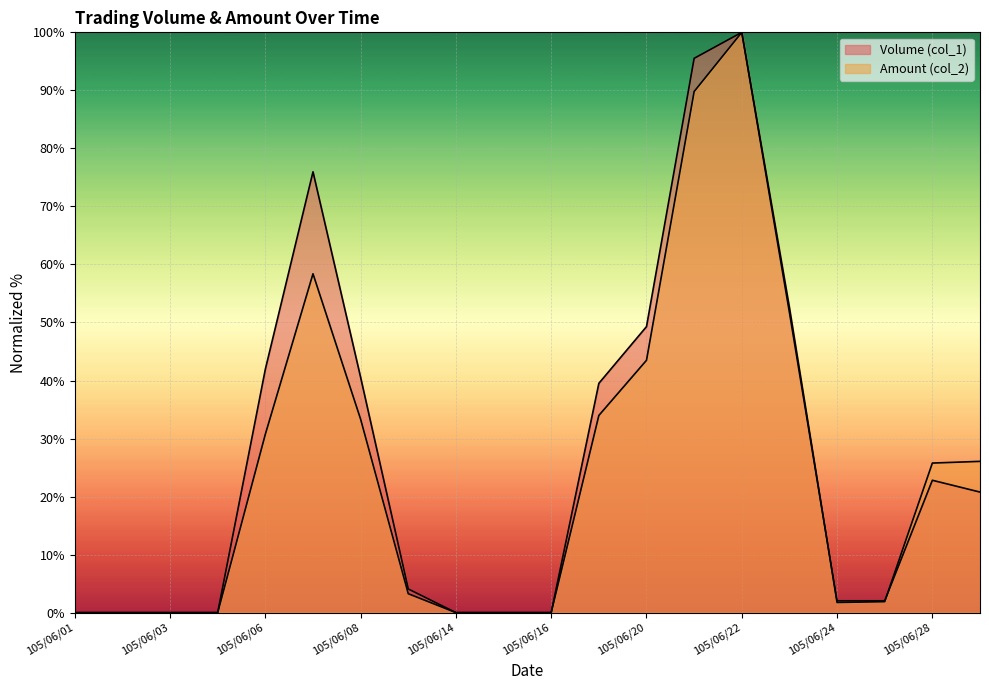

The value of Amount (col_2) at 105/06/15 is 0.0. True or false?

True